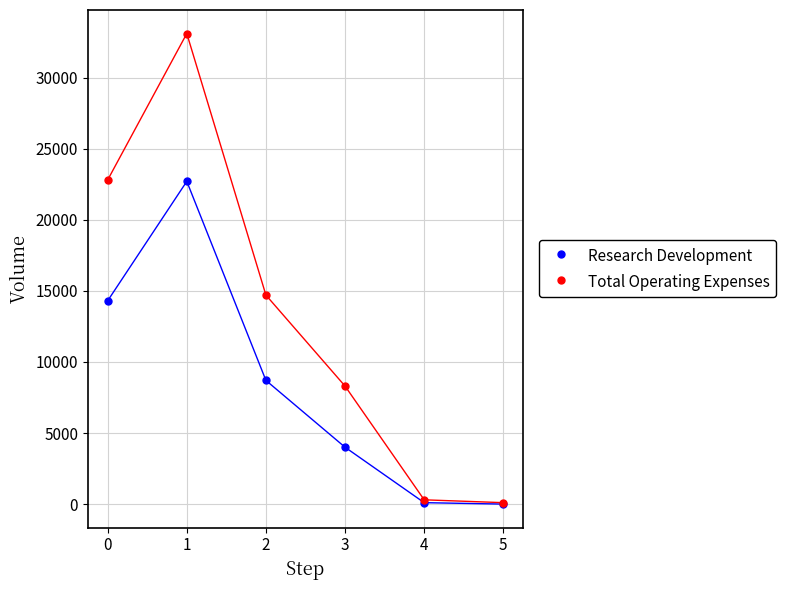

Across all series, what Y value is closest to 16550?

14700